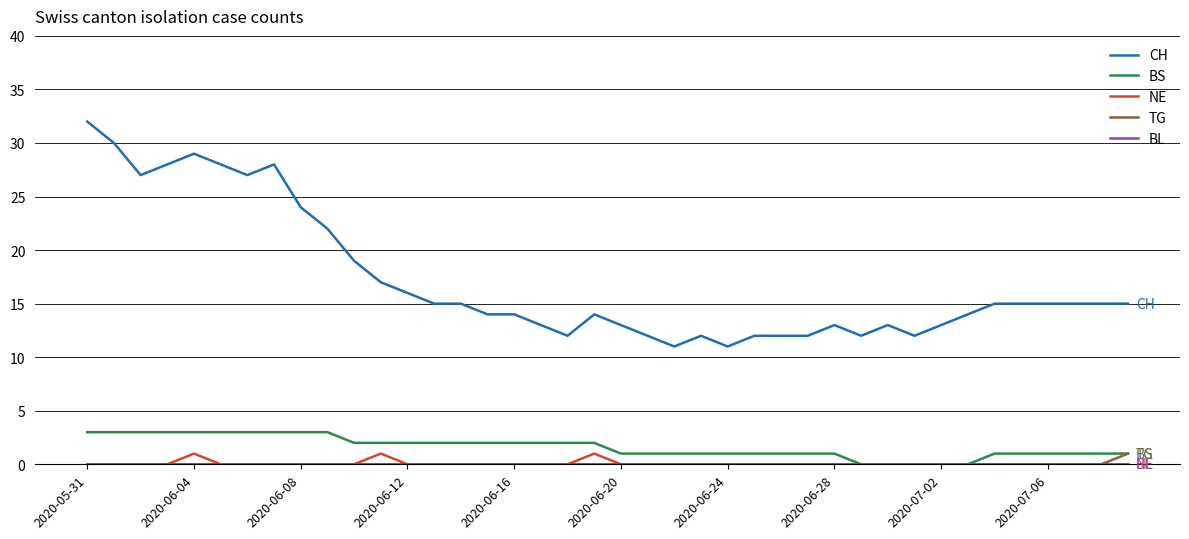

What is the minimum value for CH?

11